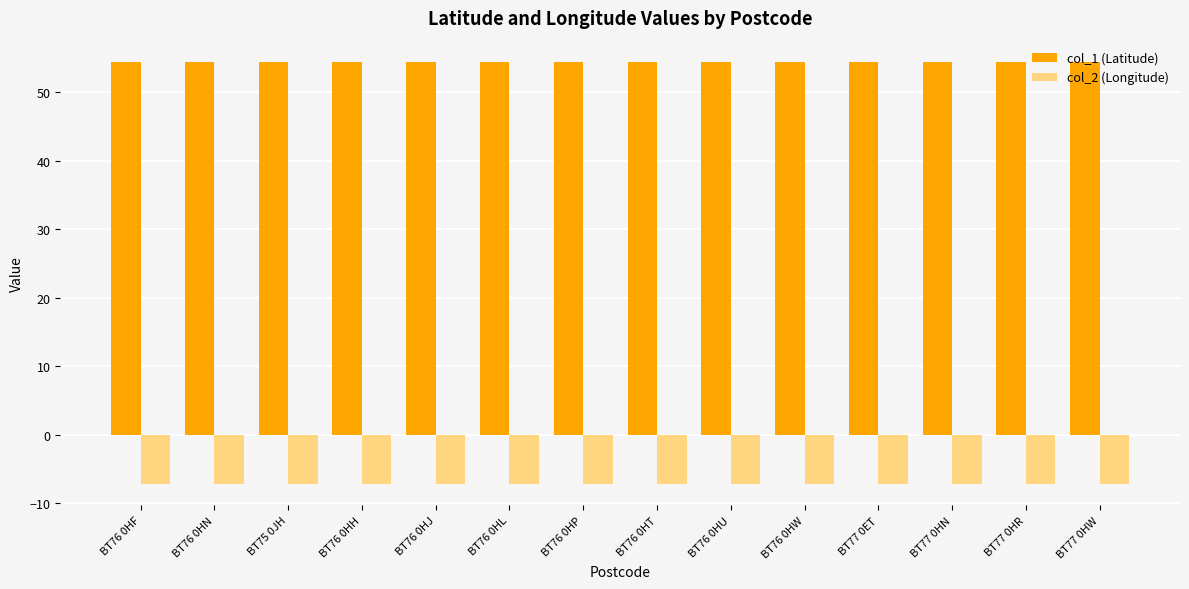

What is the label of the 7th bar from the right?

BT76 0HT